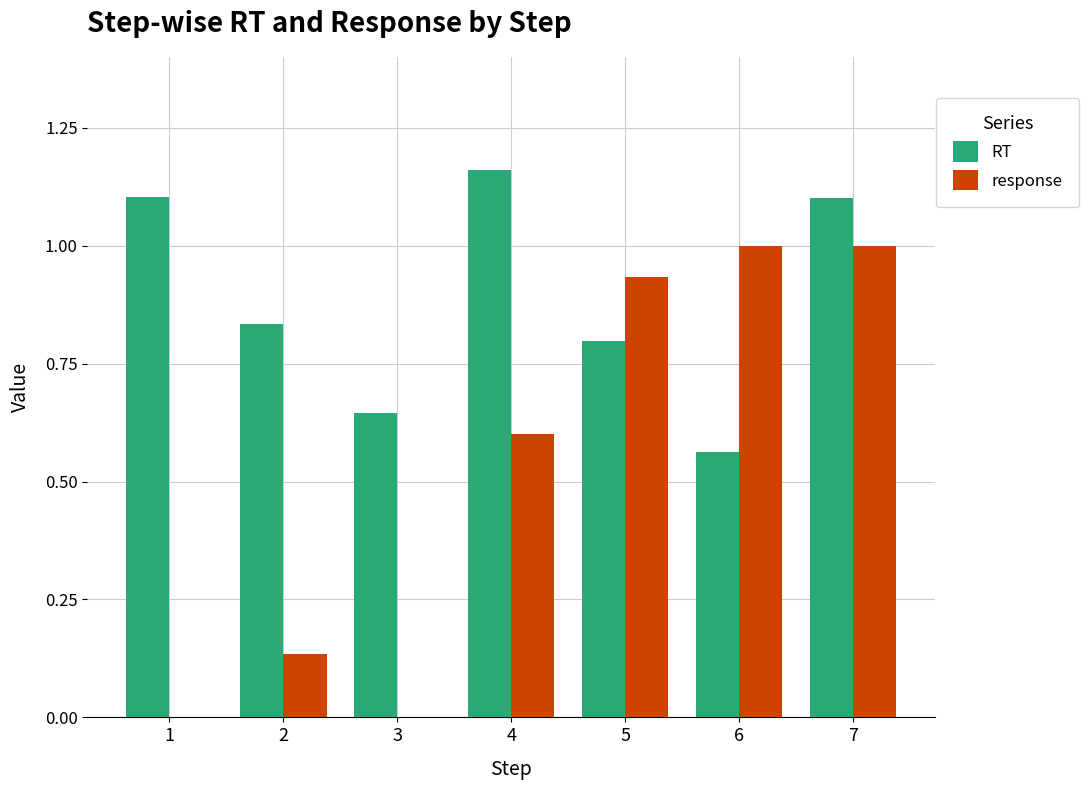

Is it true that RT equals 2.0 at 4?

False